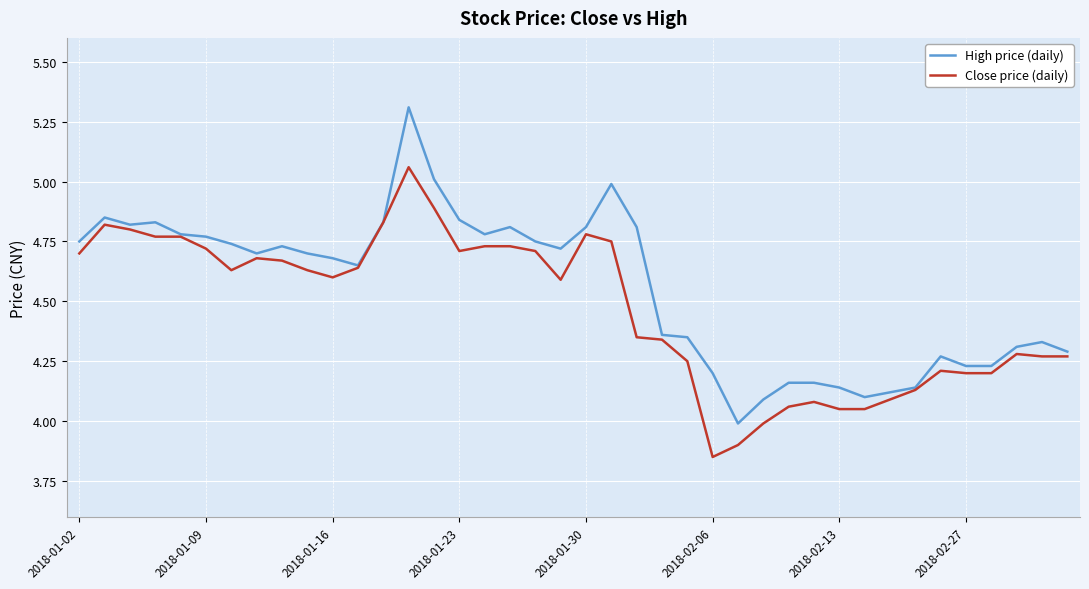

How many categories are shown in the chart?

40